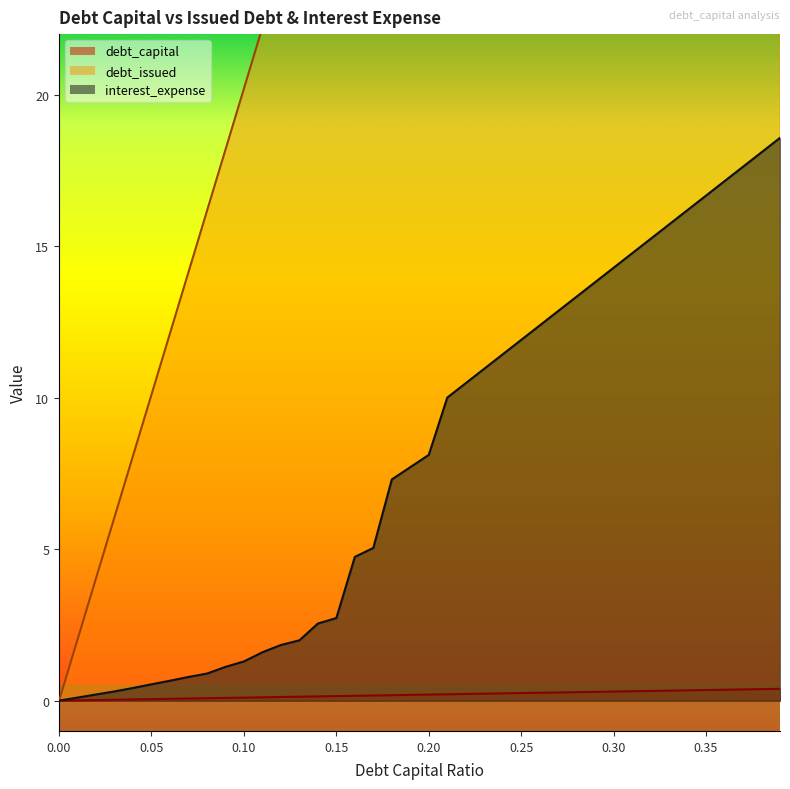

True or false: interest_expense and debt_capital intersect in this chart.

False